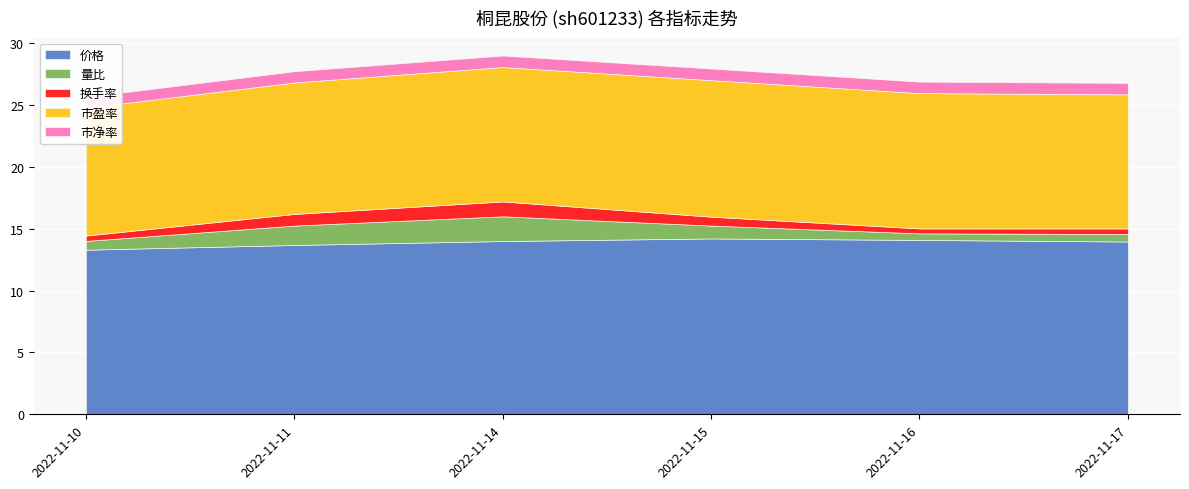

How many intersections are there between 换手率 and 市净率?

2